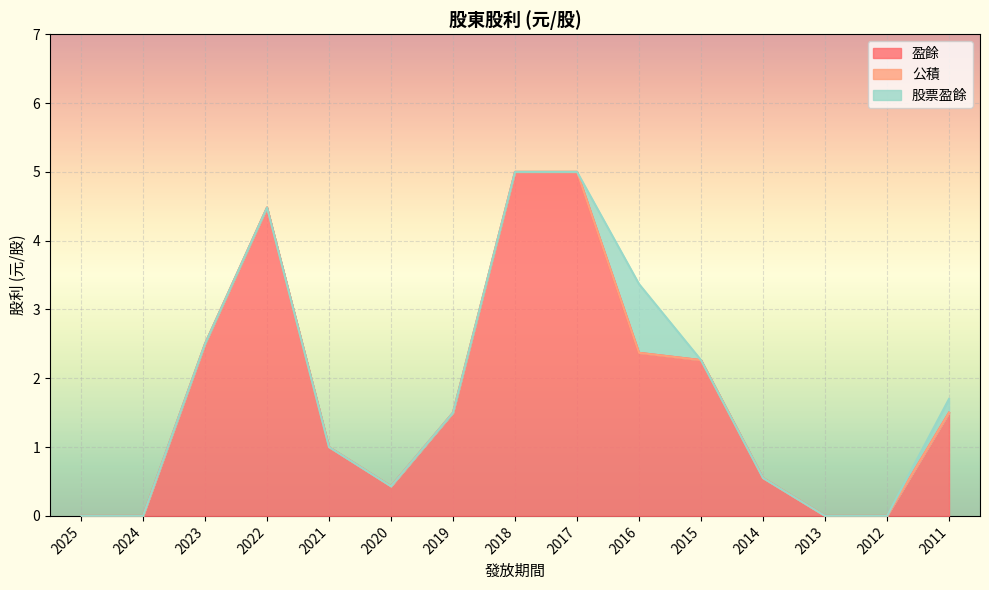

Reading left to right, what are all the values shown in this chart?

盈餘: 2025=0.0	2024=0.0	2023=2.5	2022=4.5	2021=1.0	2020=0.4	2019=1.5	2018=5.0	2017=5.0	2016=2.4	2015=2.3	2014=0.6	2013=0.0	2012=0.0	2011=1.5
公積: 2025=0.0	2024=0.0	2023=0.0	2022=0.0	2021=0.0	2020=0.0	2019=0.0	2018=0.0	2017=0.0	2016=0.0	2015=0.0	2014=0.0	2013=0.0	2012=0.0	2011=0.0
股票盈餘: 2025=0.0	2024=0.0	2023=0.0	2022=0.0	2021=0.0	2020=0.0	2019=0.0	2018=0.0	2017=0.0	2016=1.0	2015=0.0	2014=0.0	2013=0.0	2012=0.0	2011=0.2